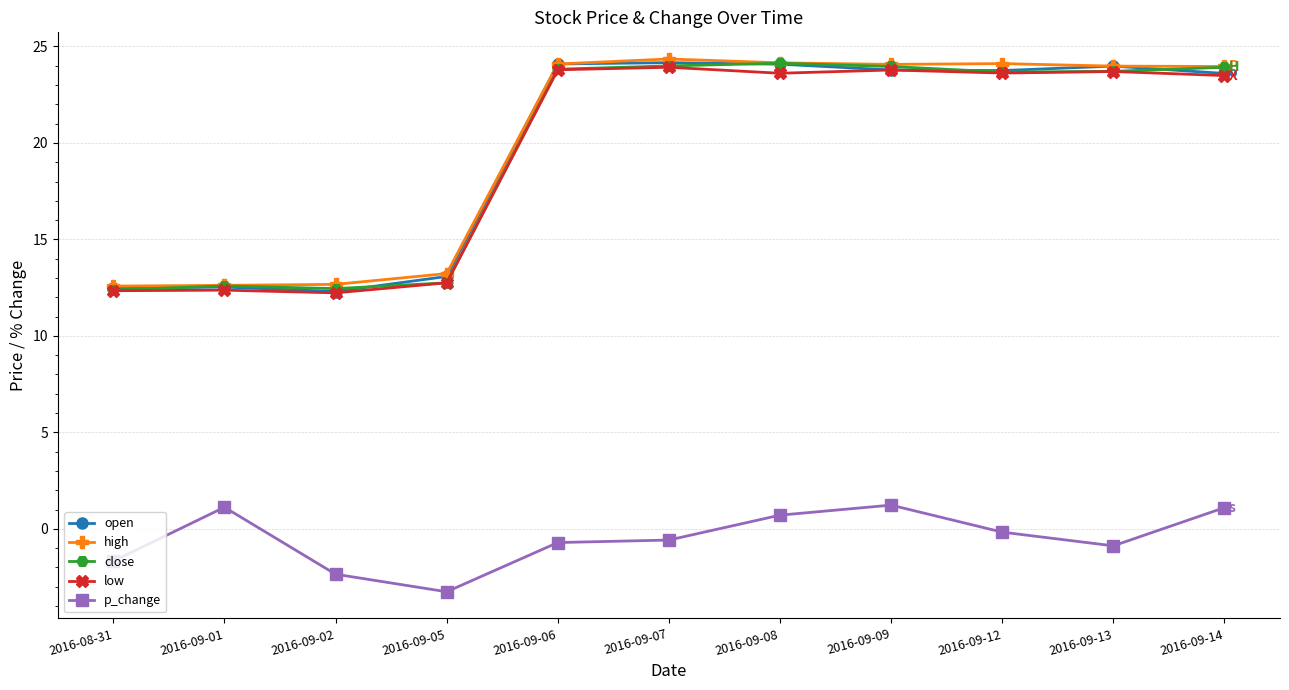

What is the sum of all low values?

215.6